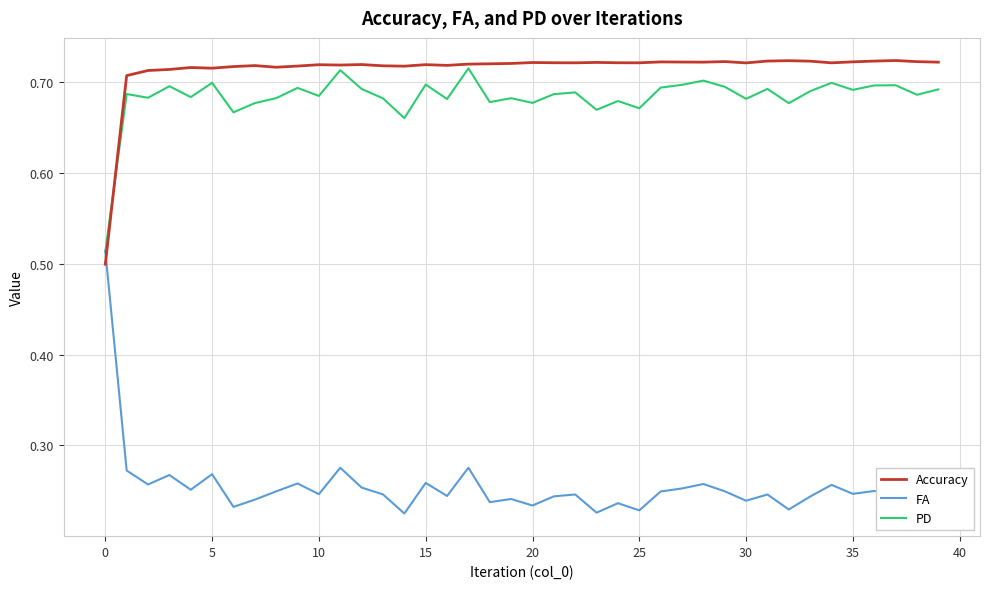

Which series has the widest spread of values?

FA